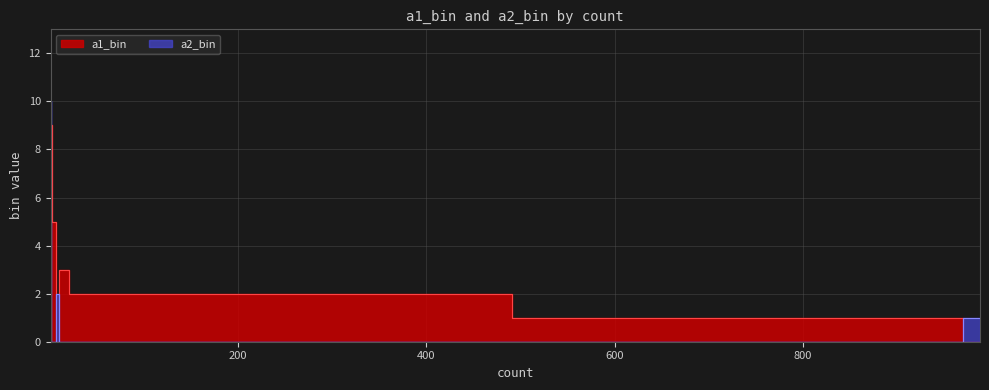

Is this an area chart (filled region under the line)?

No